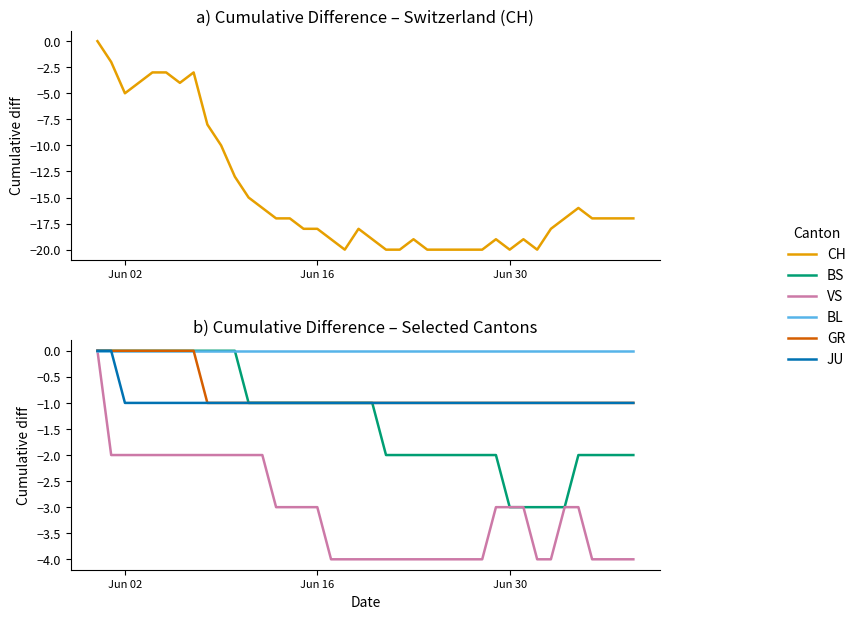

How many values in the CH series are below -17?

19